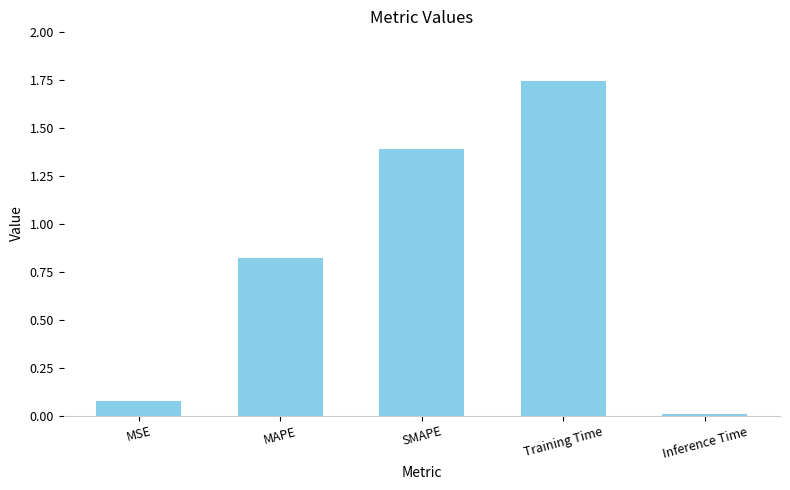

True or false: the data shows 1.4 at SMAPE.

True